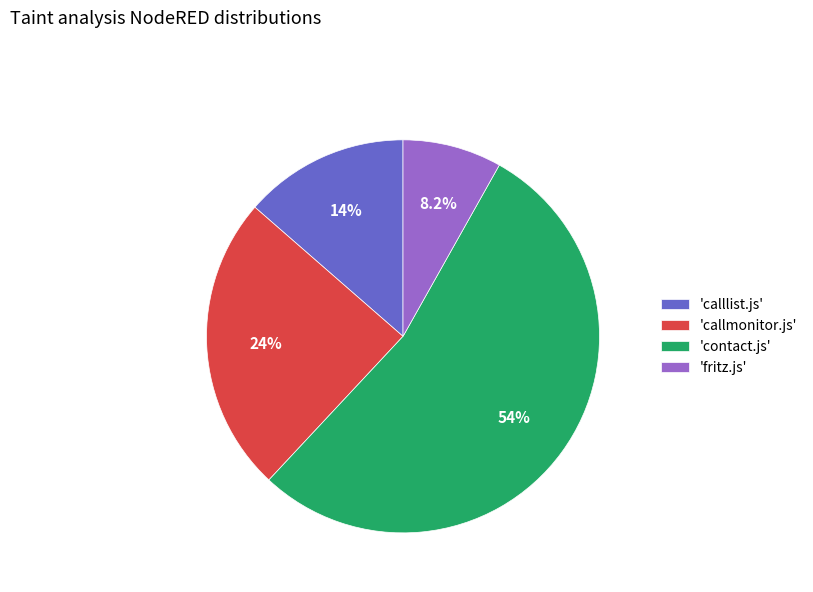

What portion of the pie excludes 'calllist.js'?

86.4%